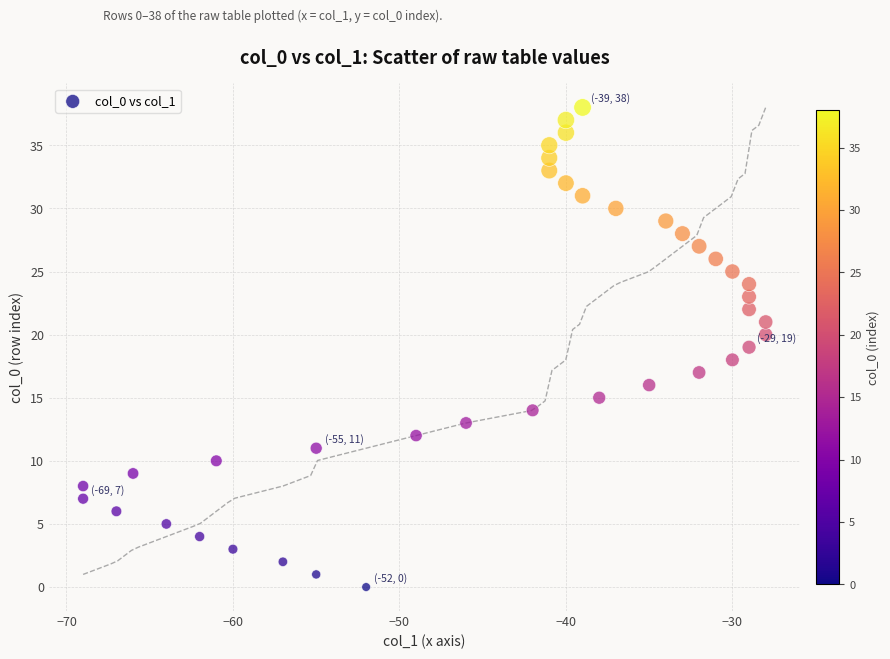

What is the range of X values (max minus min)?

41